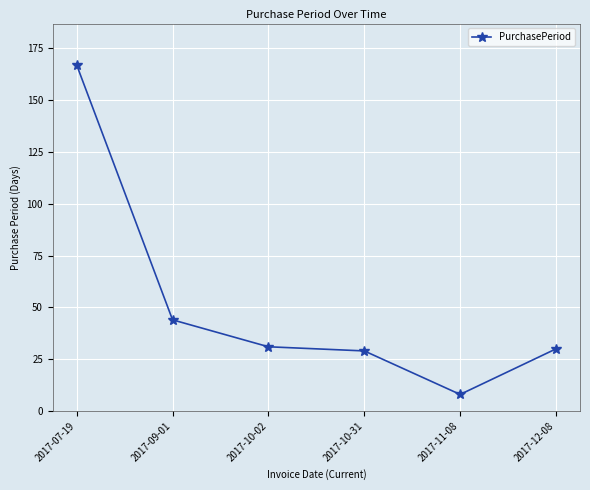

What is the difference between the maximum and second lowest values?

138